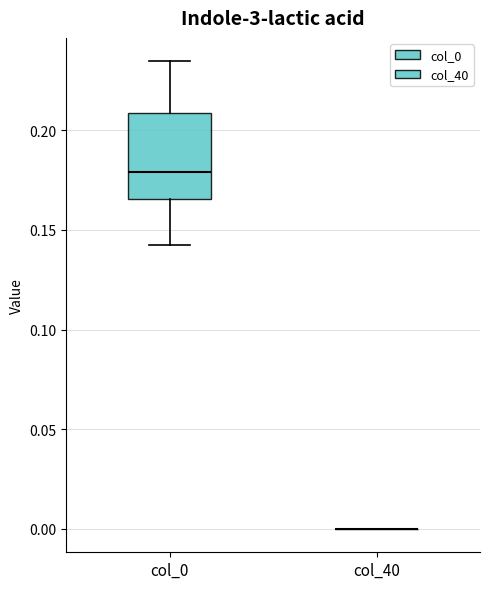

Reading left to right, read every box against the y-axis: the position of its median line, the range the box covers, and the ends of its whiskers. The values are not printed on the chart, so give them approximately, as read against the axis.

col_0: median 0.180, box 0.165 to 0.210, whiskers 0.140 to 0.235
col_40: box collapsed to a line at 0.000, whiskers 0.000 to 0.000